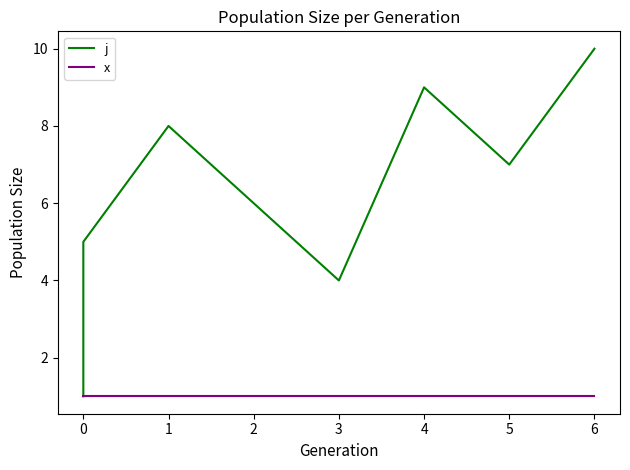

What is the lowest value of the j series?

1